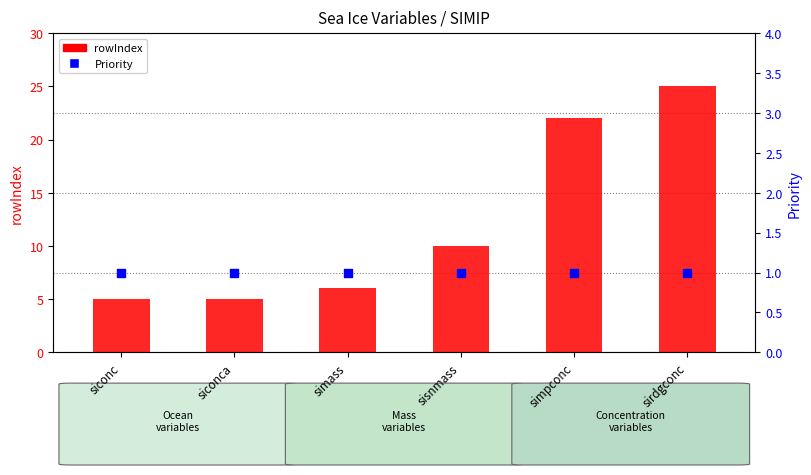

Which series reaches the minimum Y coordinate?

Priority